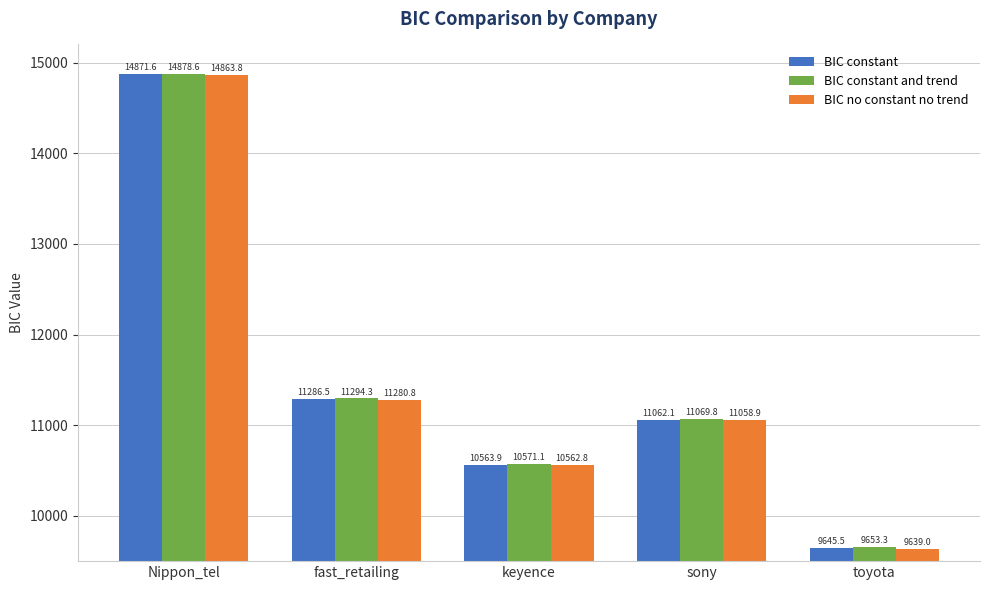

What is the label of the 4th bar from the left?

sony